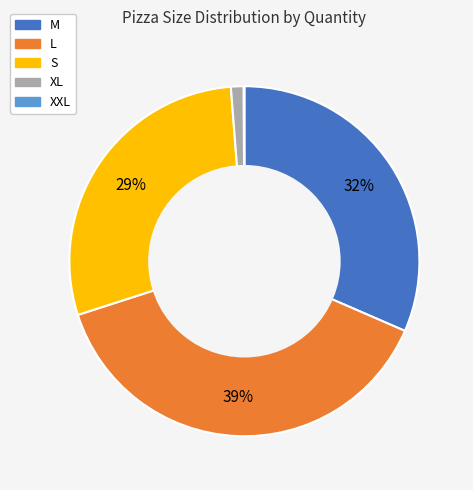

Do XL and S together represent more than half of the pie?

No